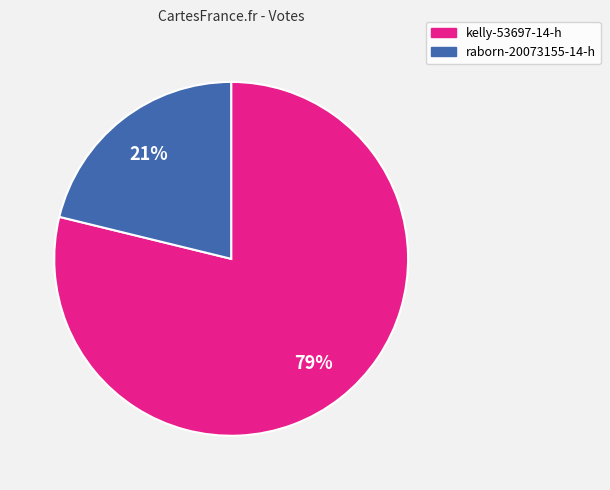

What percentage is the raborn-20073155-14-h slice, to the nearest percent?

21%